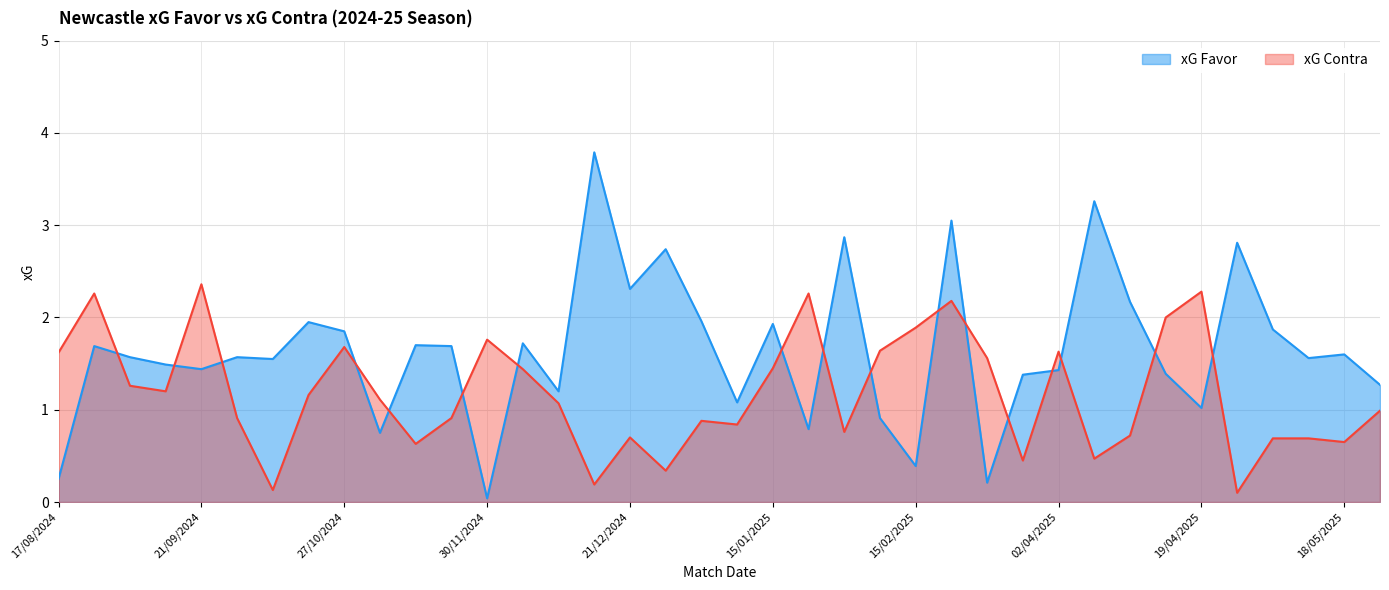

Count the number of categories in the chart.

38